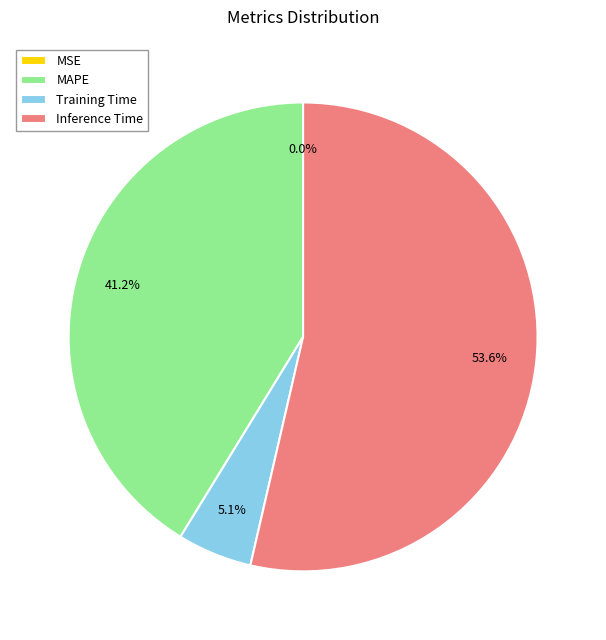

To the nearest percent, what is the difference between the largest and smallest slice percentages?

54%